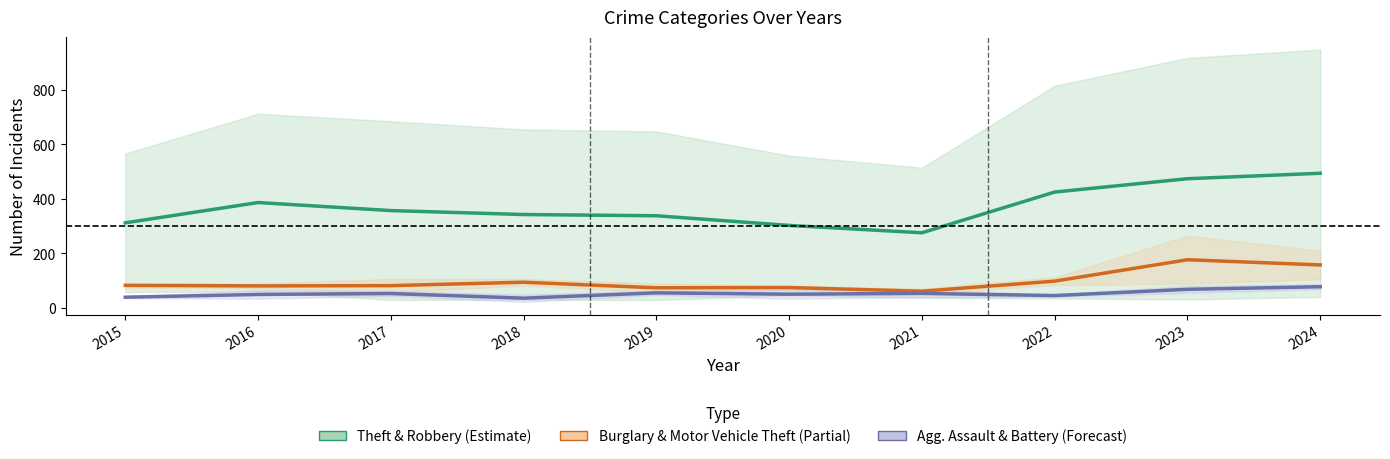

Which series has the largest total across all categories?

Theft & Robbery (Estimate)